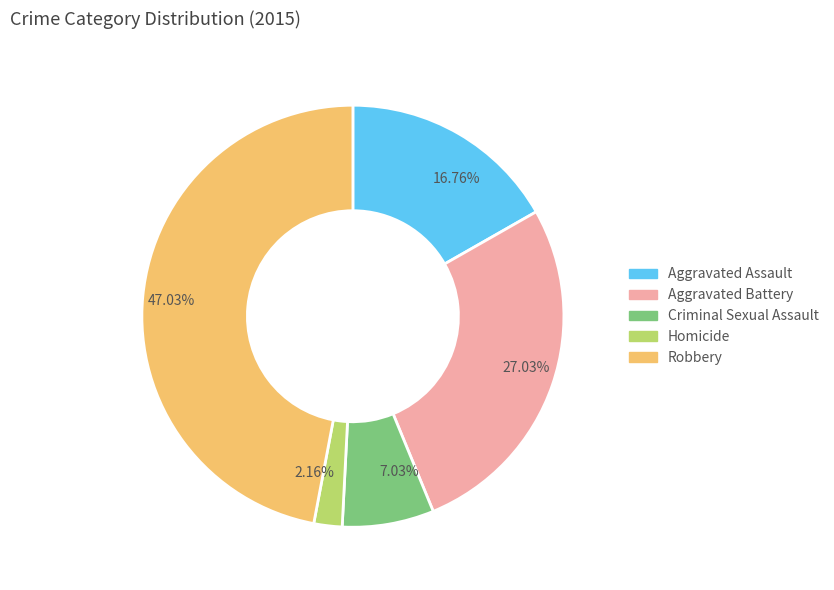

To the nearest percent, what portion does Aggravated Assault represent?

17%